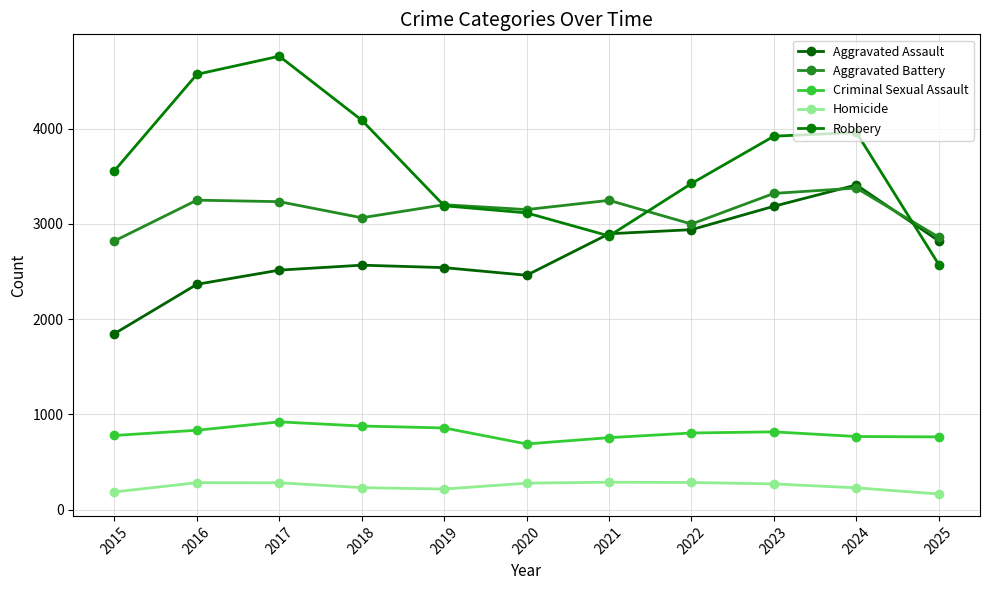

Which series has the largest range (max minus min)?

Robbery